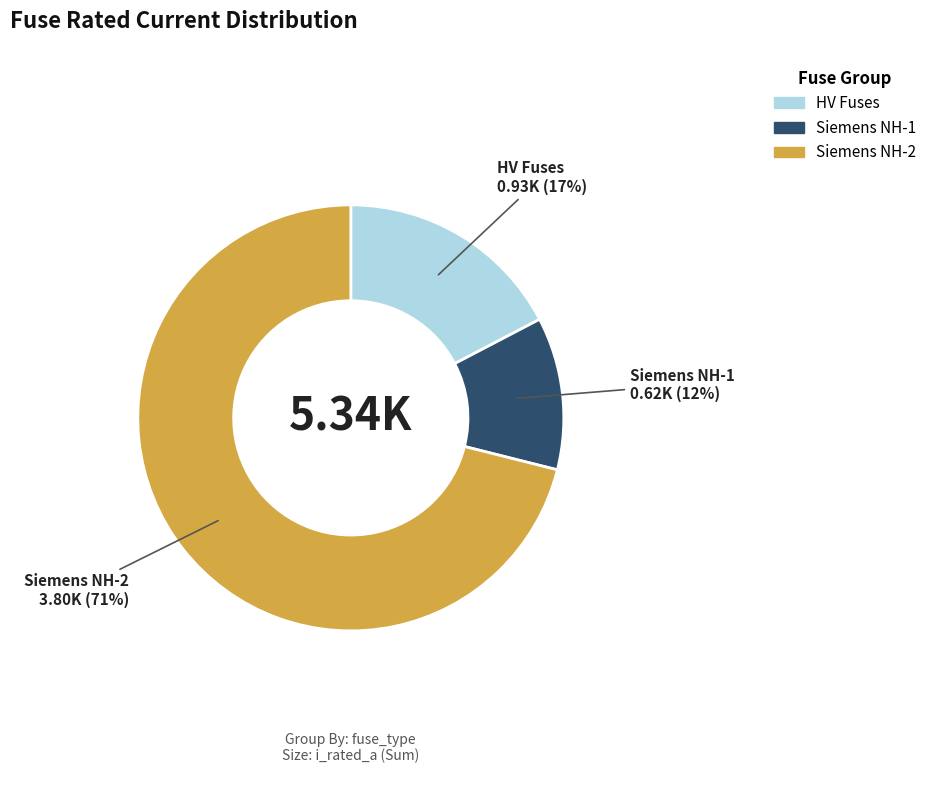

Is there any slice that represents more than half of the pie?

Yes